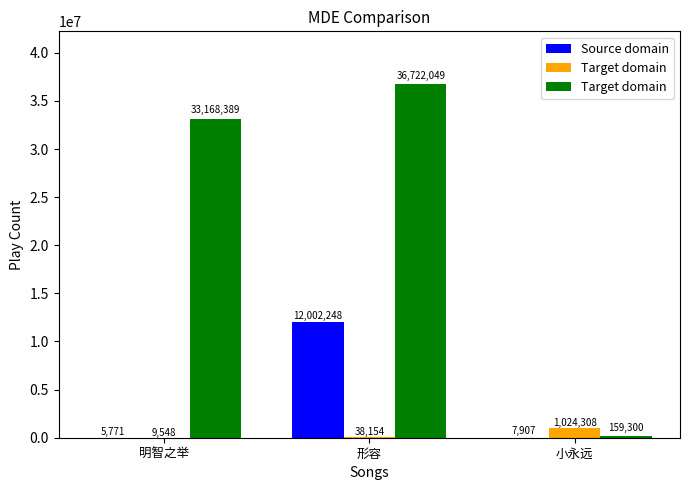

Where is Target domain nearest to the value 18440674?

明智之举